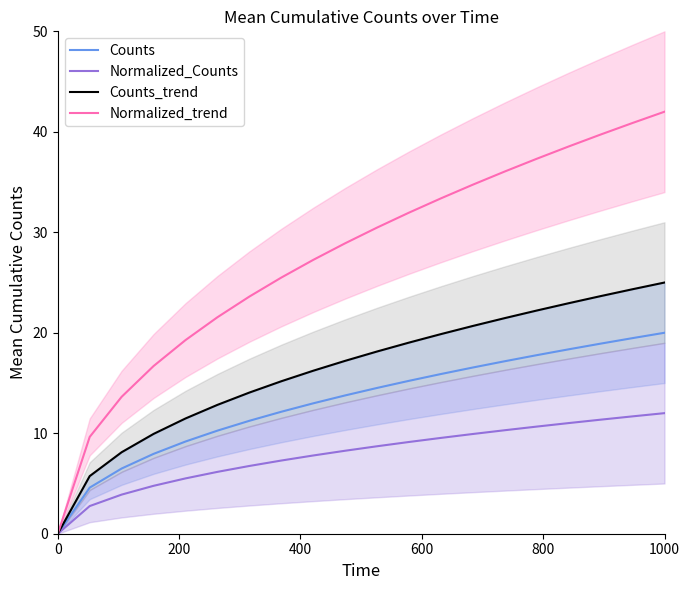

What is the maximum value for Counts?

20.0